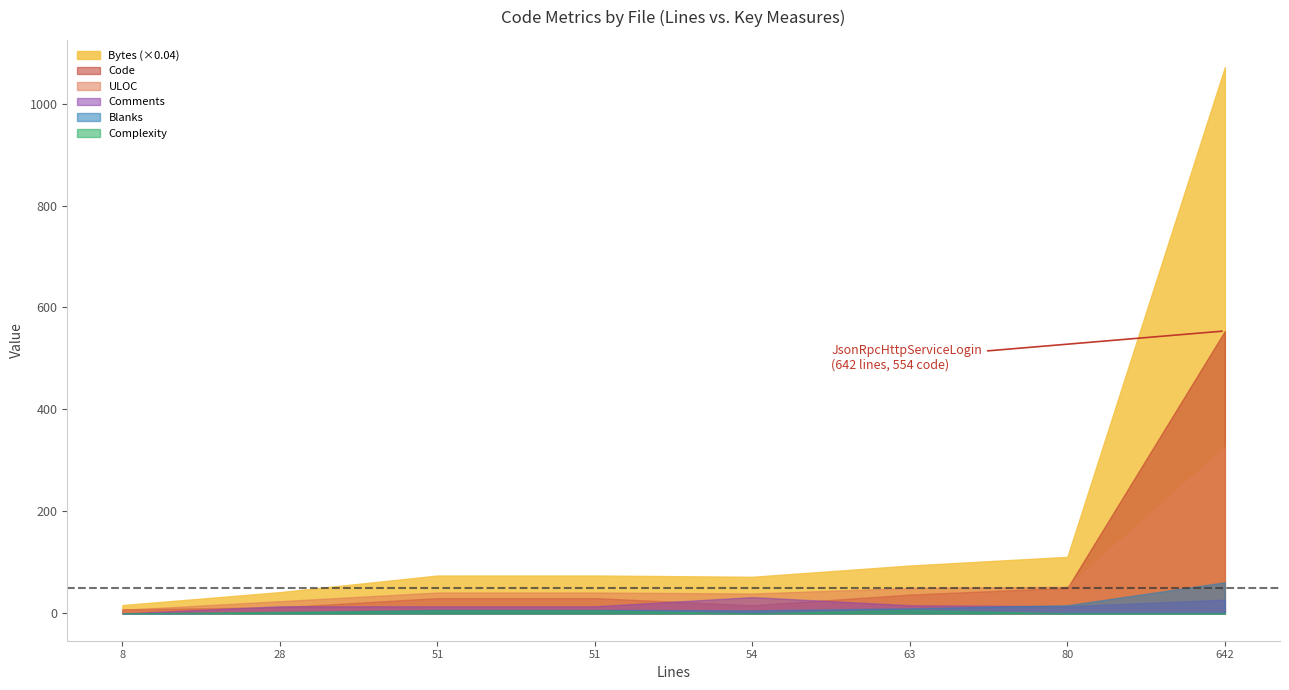

What are all the series names shown in the legend?

Bytes, Code, Comments, Blanks, ULOC, Complexity